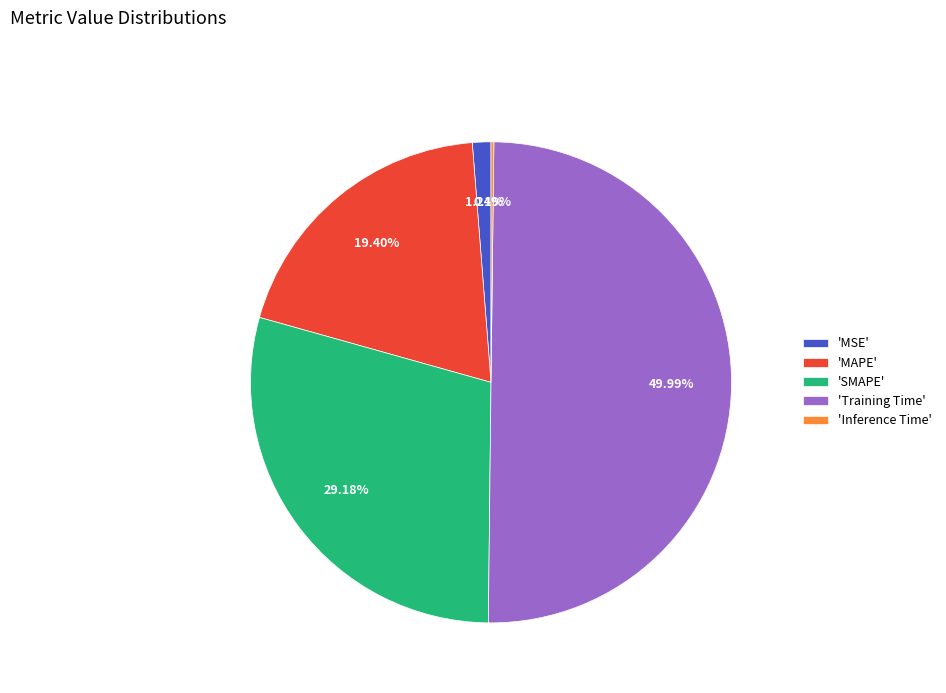

Which category has the biggest portion of the pie?

'Training Time'